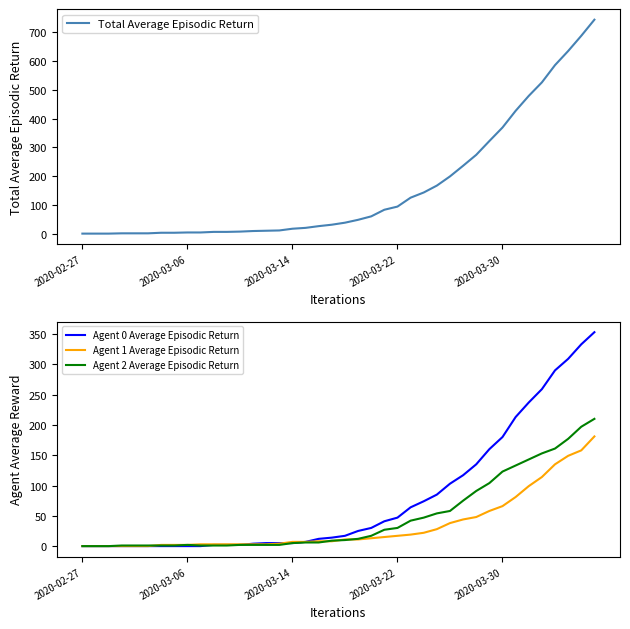

The value of Agent 2 Average Episodic Return at 38 is 197. True or false?

True